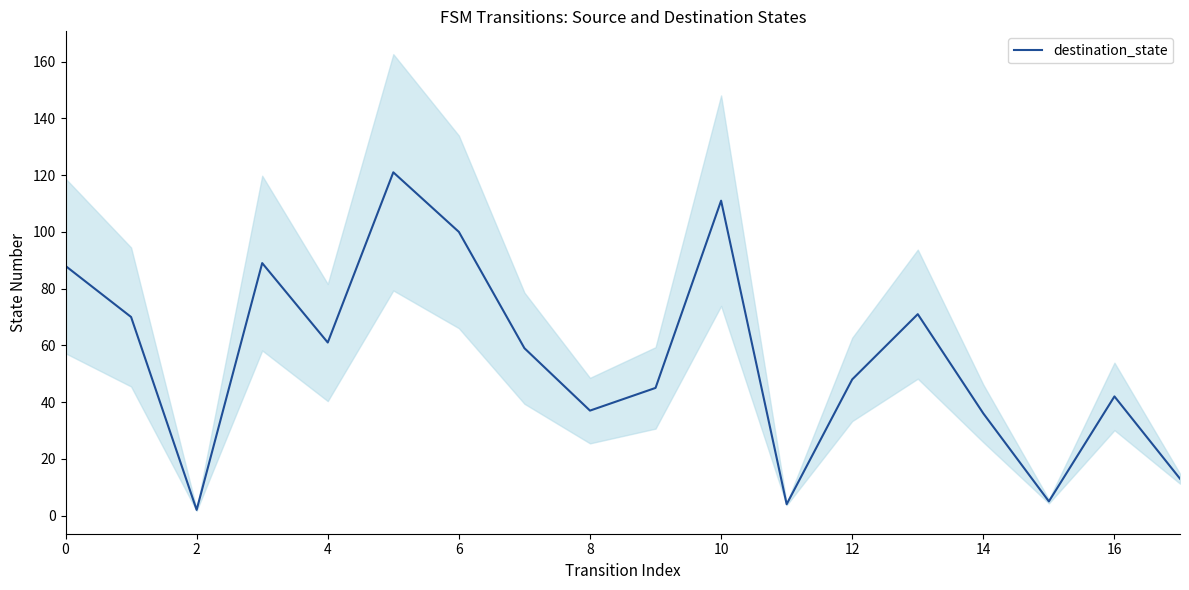

What is the maximum value for destination_state?

121